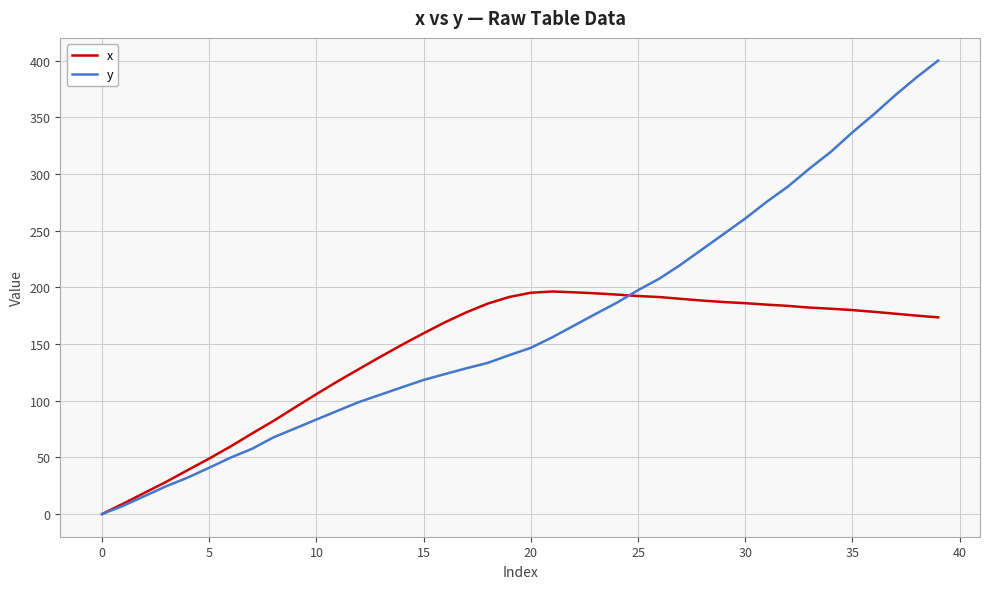

List the series in order of their overall mean, highest first.

y, x